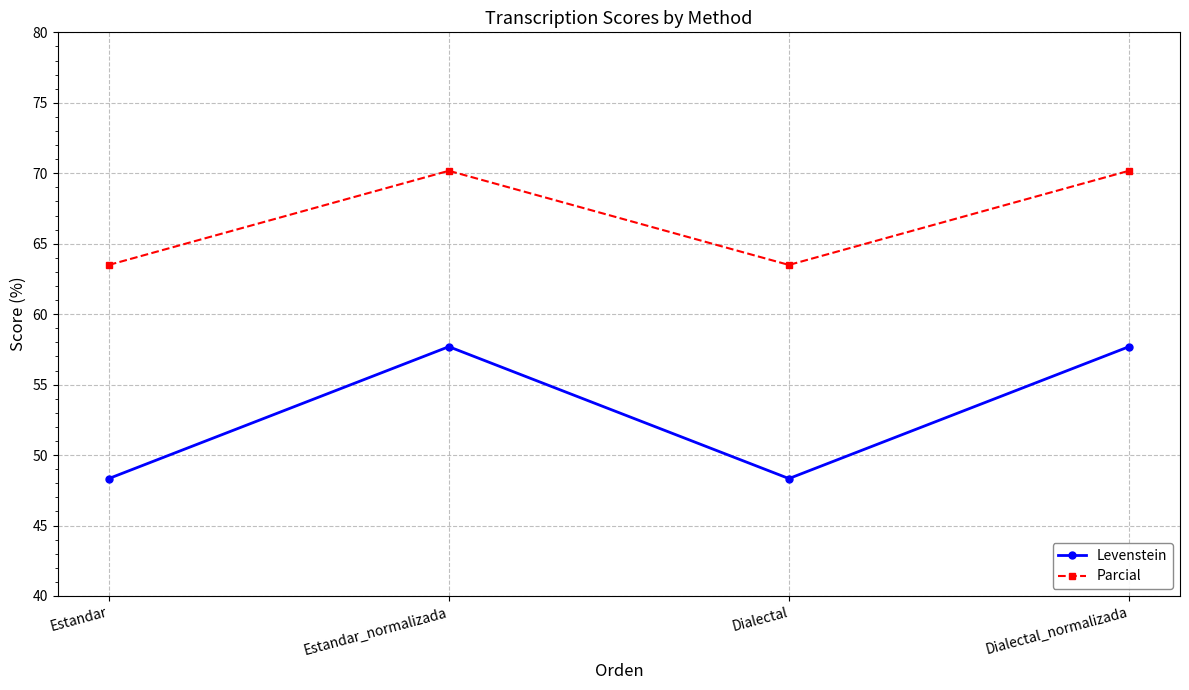

How many categories are shown in the chart?

4